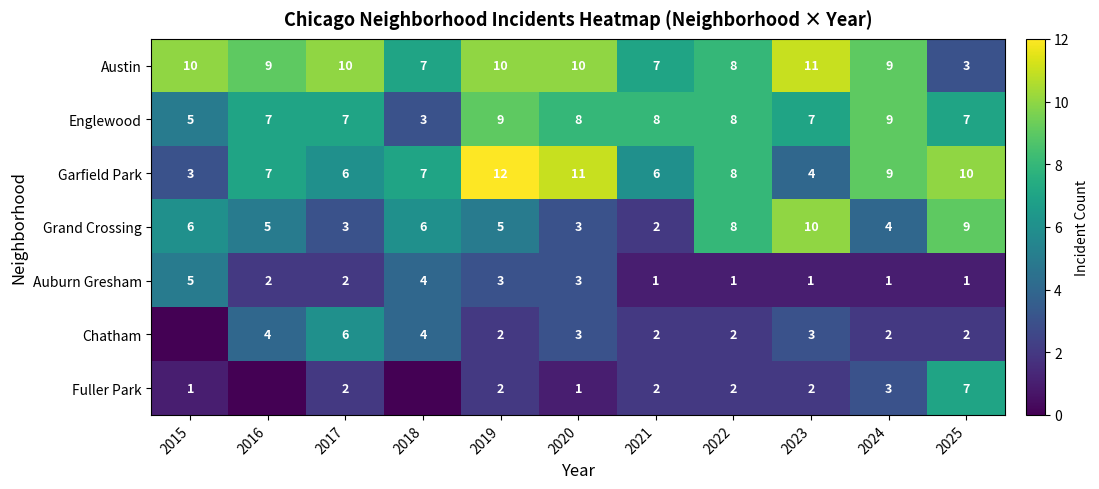

What is the total value across all series at 2023?

38